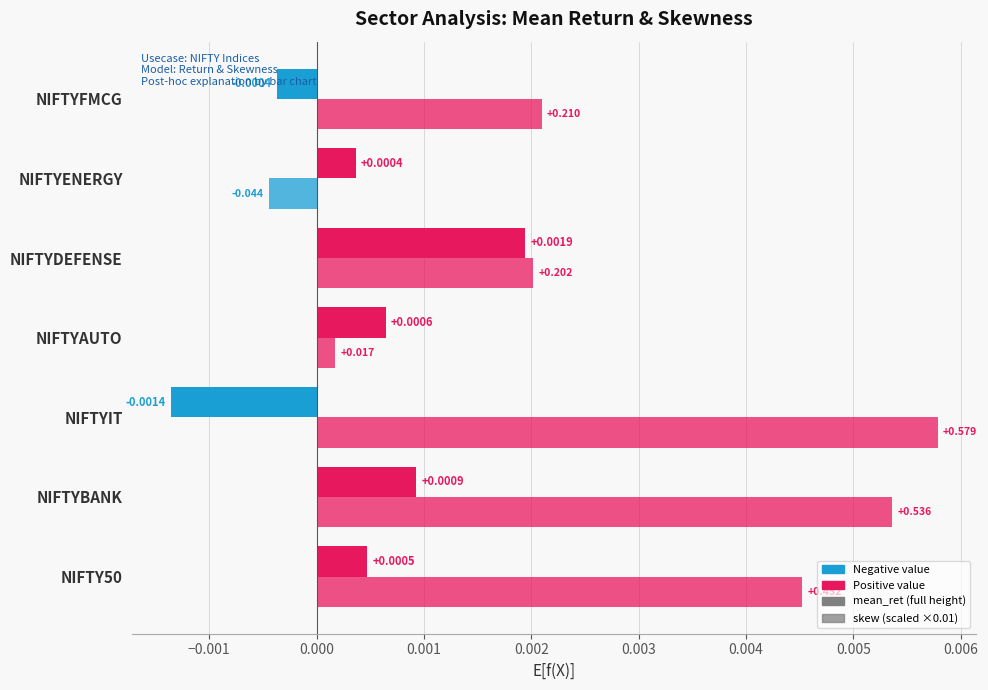

Are the bars grouped side by side (vs. stacked)?

Yes